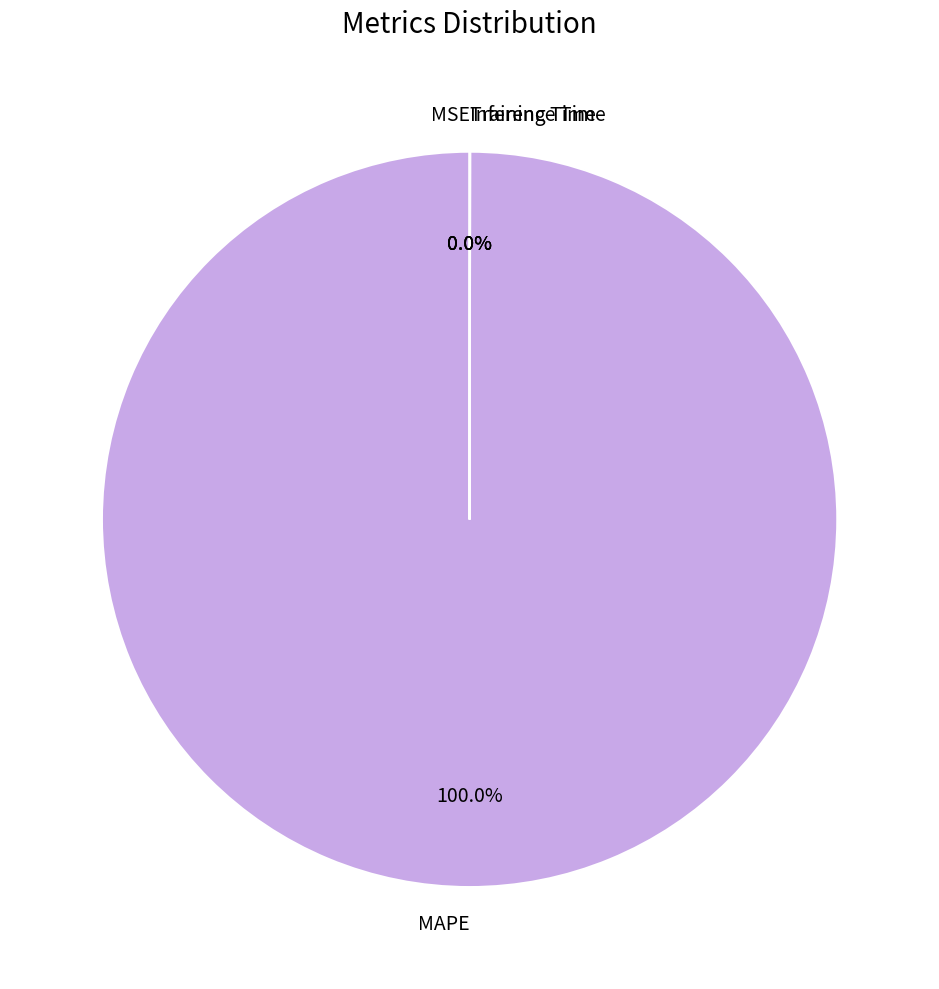

Which category has the biggest portion of the pie?

MAPE